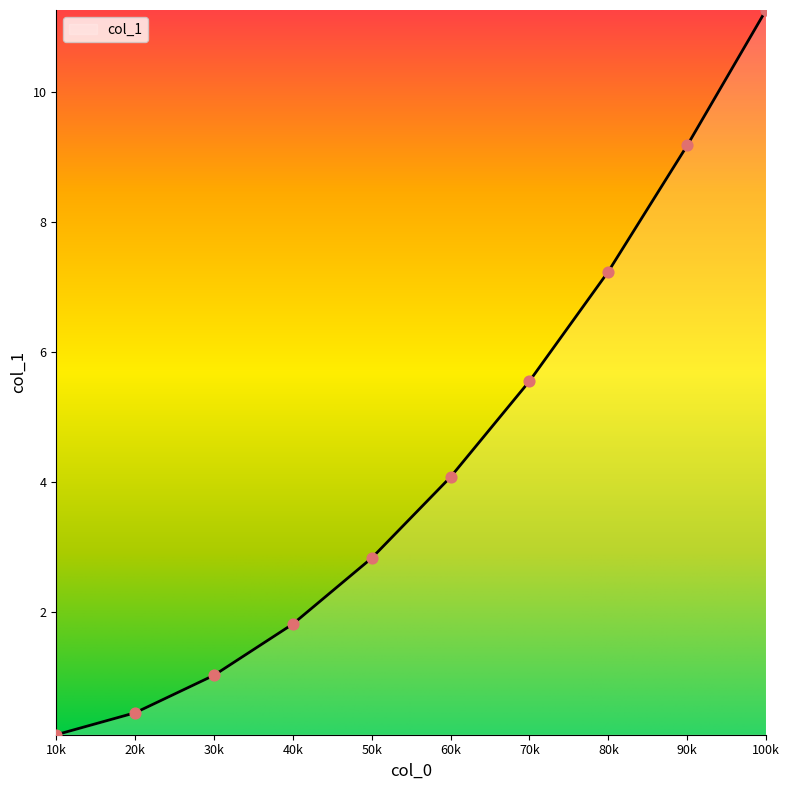

Which has a higher value, 50k or 60k?

60k